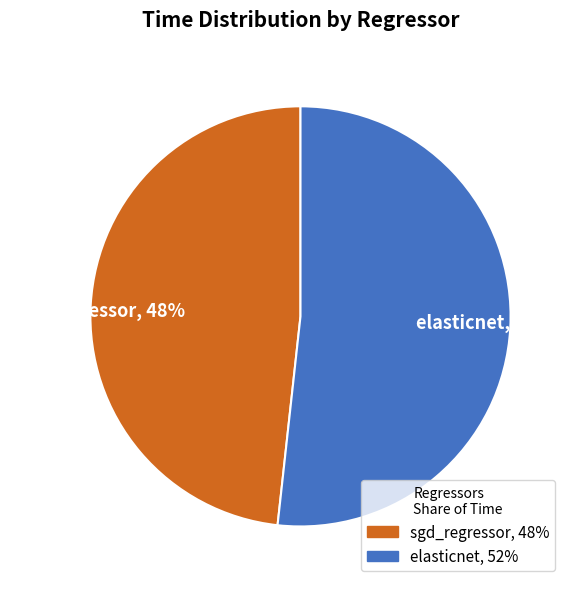

To the nearest percent, what percentage of the pie is elasticnet?

52%